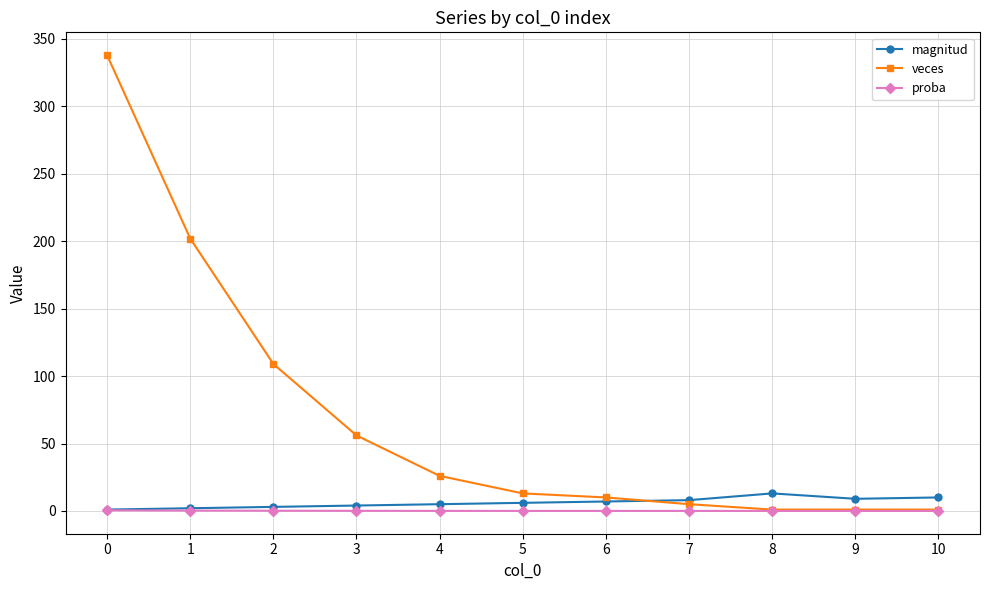

Does the chart display data point markers on the line(s)?

Yes